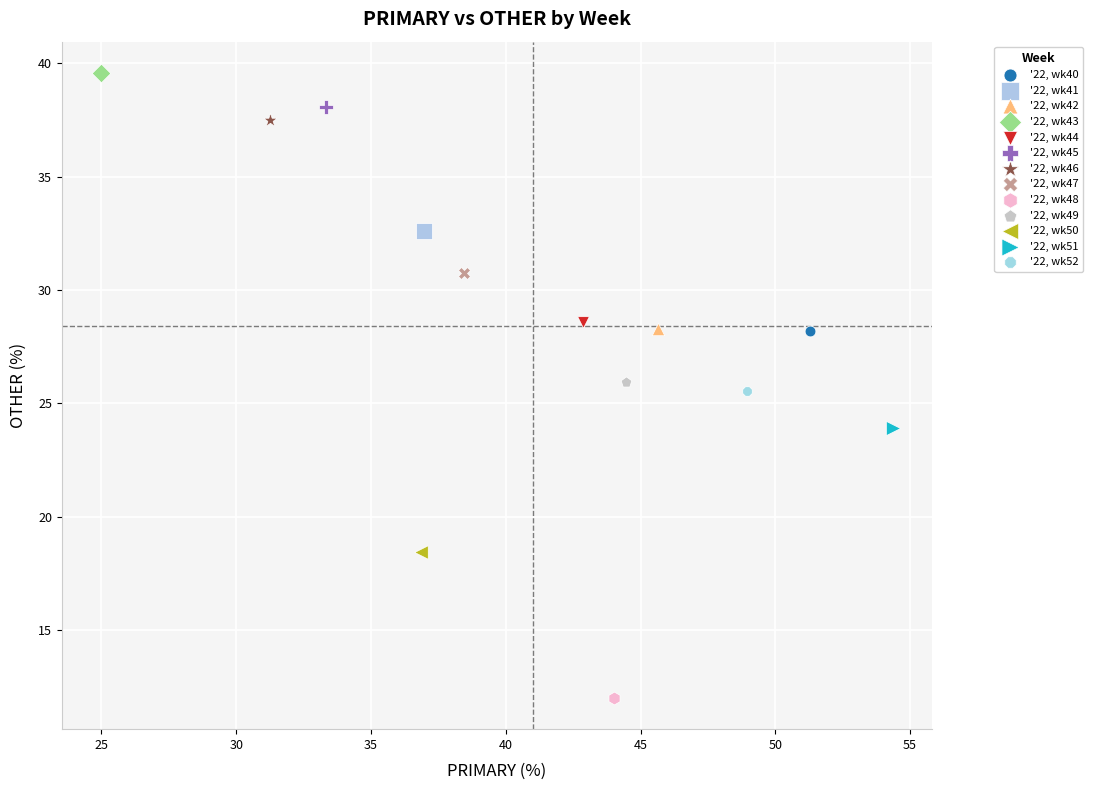

Which series reaches the maximum Y coordinate?

'22, wk43